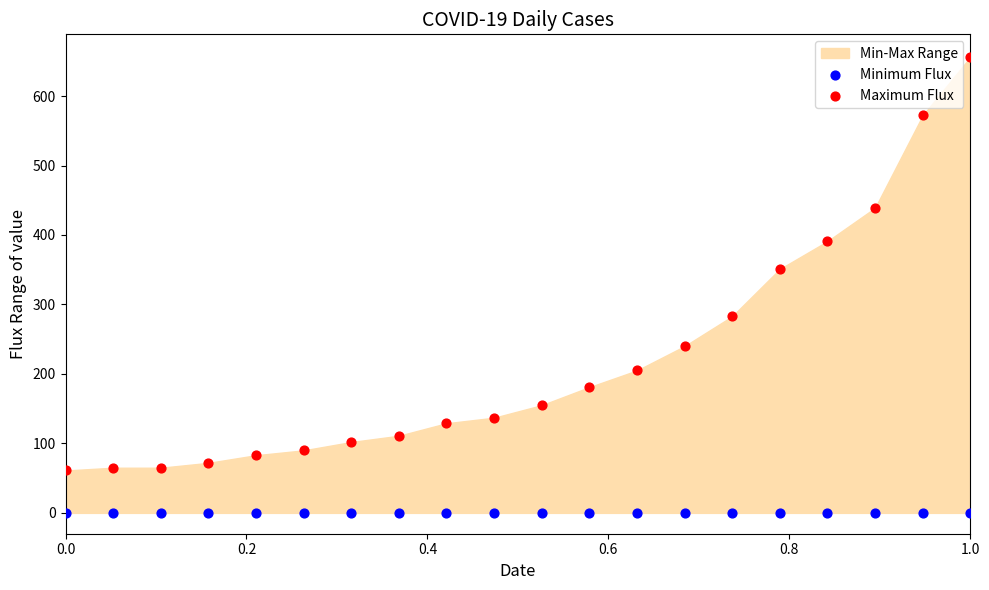

Which series reaches the maximum Y coordinate?

Maximum Flux